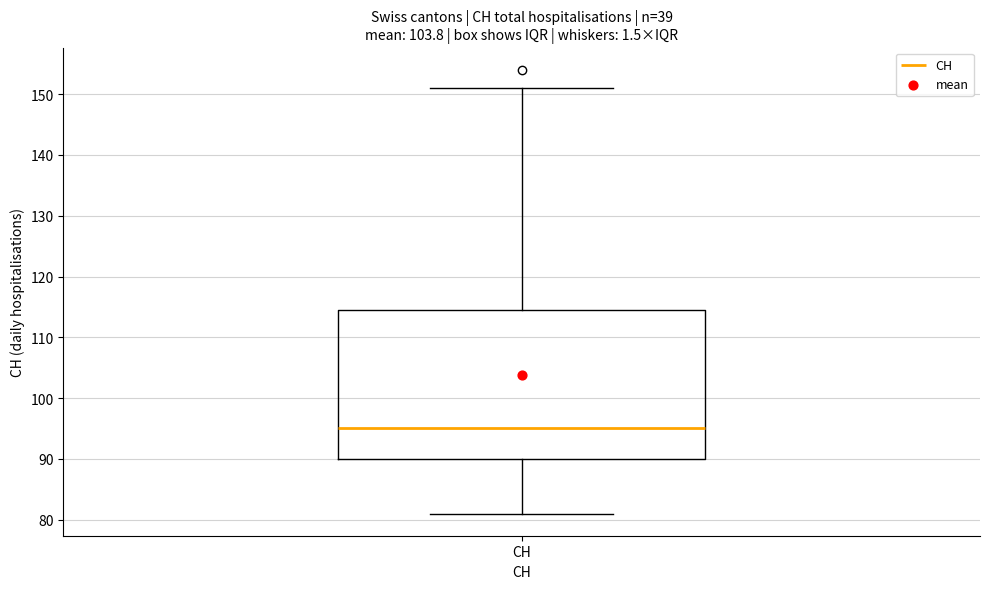

Read this box plot against the y-axis: the position of the median line, the range covered by the box, and the ends of both whiskers. The values are not printed on the chart, so give them approximately, as read against the axis.

median 95, box 90 to 115, whiskers 81 to 151